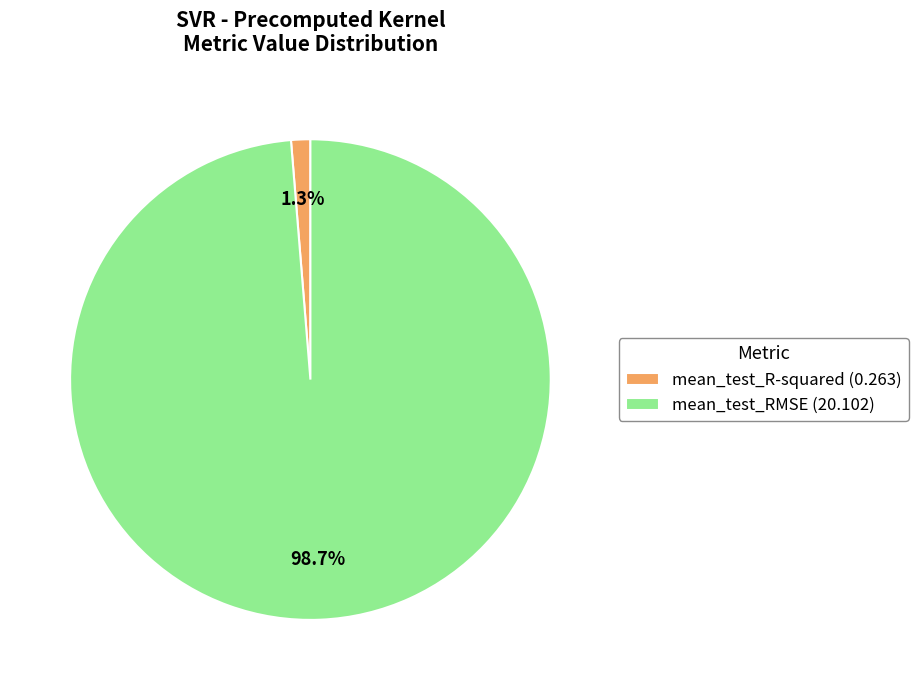

How many segments does this pie chart have?

2